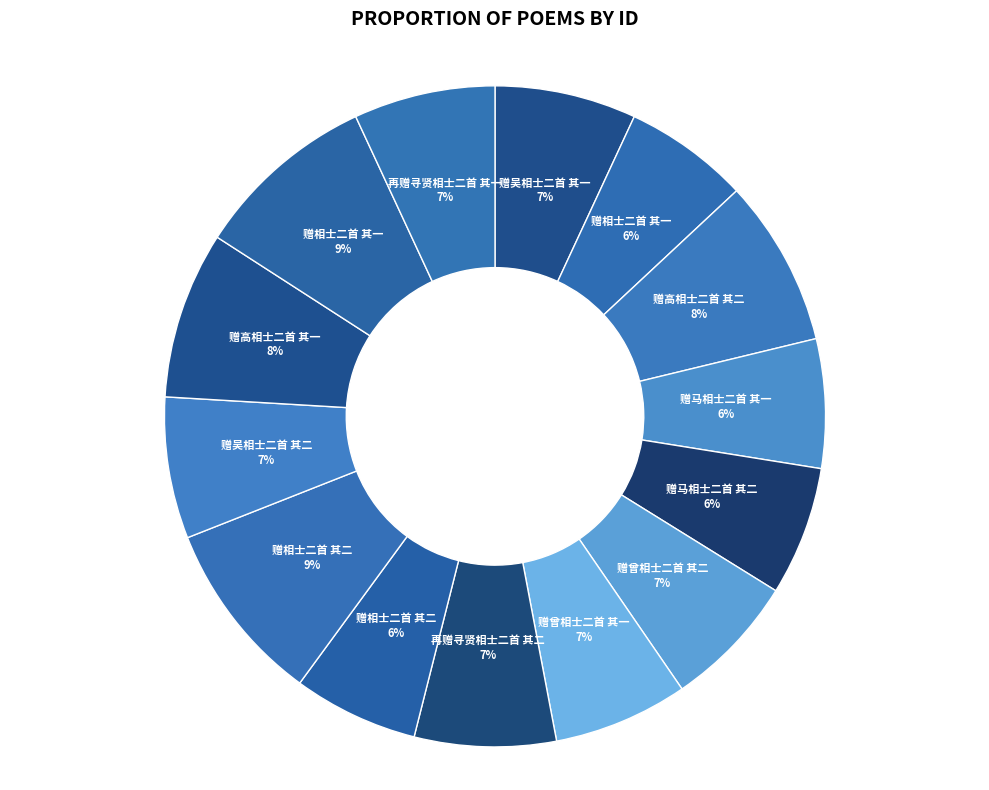

Which slice is the largest?

赠相士二首 其二